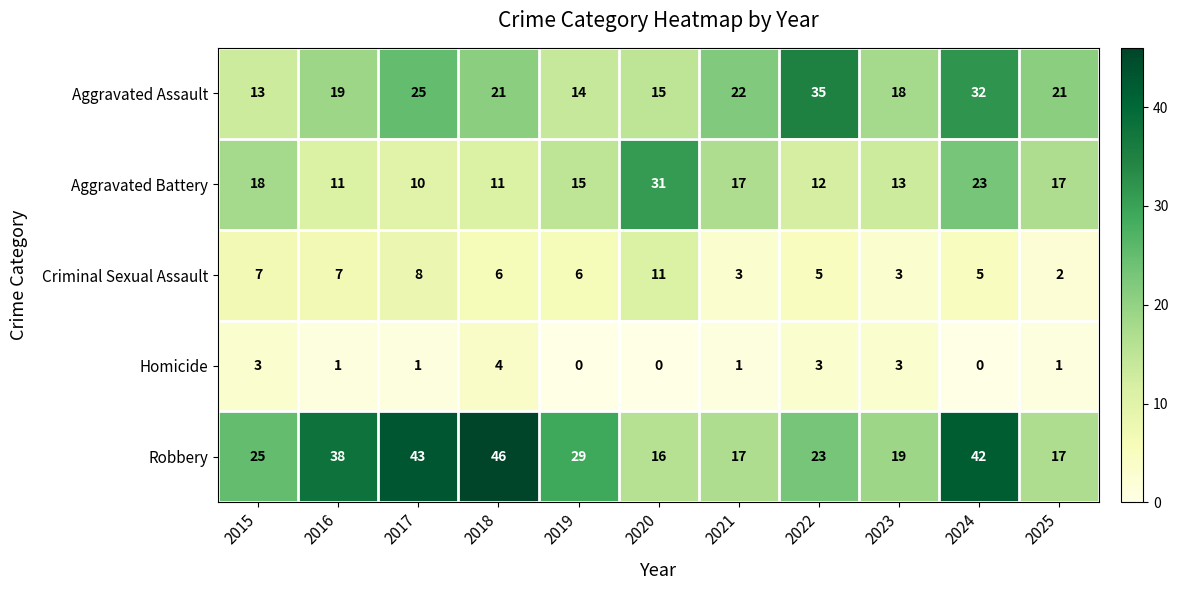

How many series are shown in this chart?

5